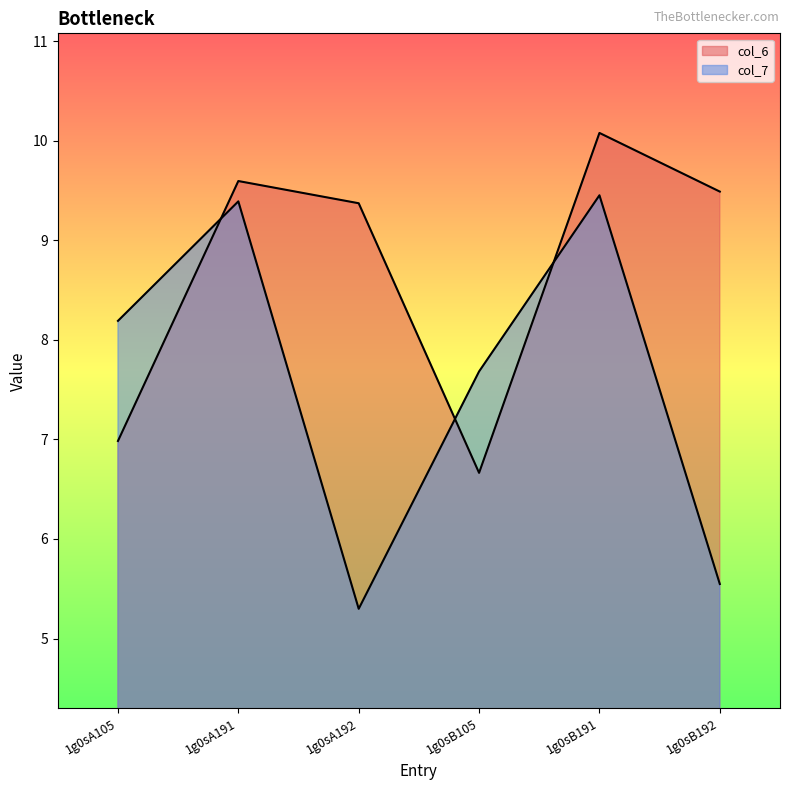

Reading left to right, transcribe all the data shown in this chart.

col_6: 1g0sA105=7.0	1g0sA191=9.6	1g0sA192=9.4	1g0sB105=6.7	1g0sB191=10.1	1g0sB192=9.5
col_7: 1g0sA105=8.2	1g0sA191=9.4	1g0sA192=5.3	1g0sB105=7.7	1g0sB191=9.5	1g0sB192=5.5